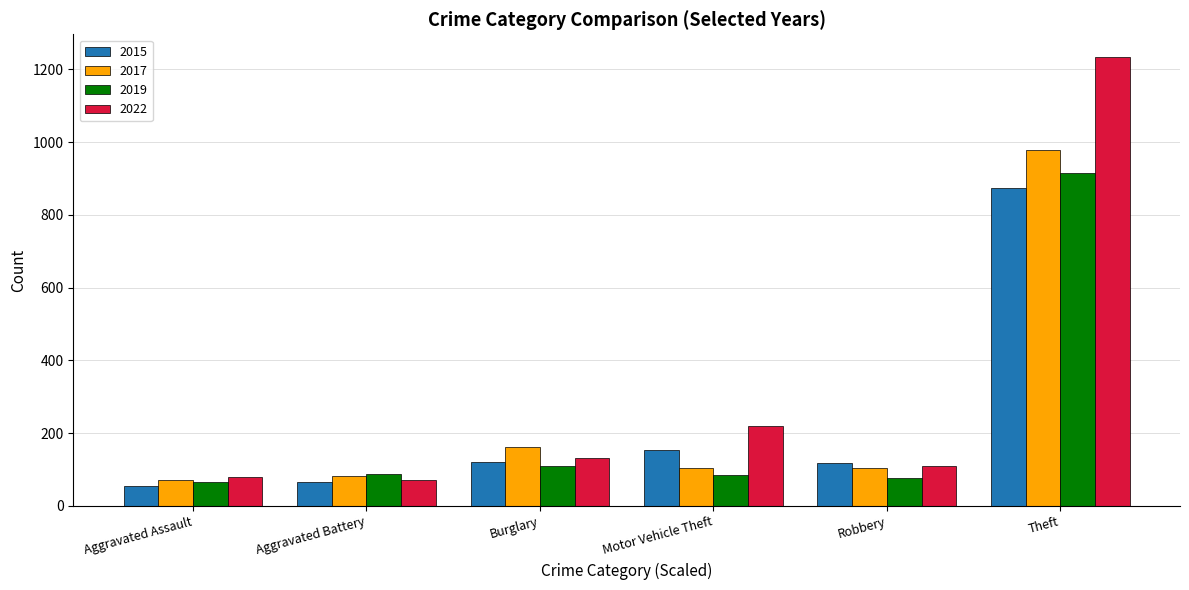

What is the sum of all 2015 values?

1382